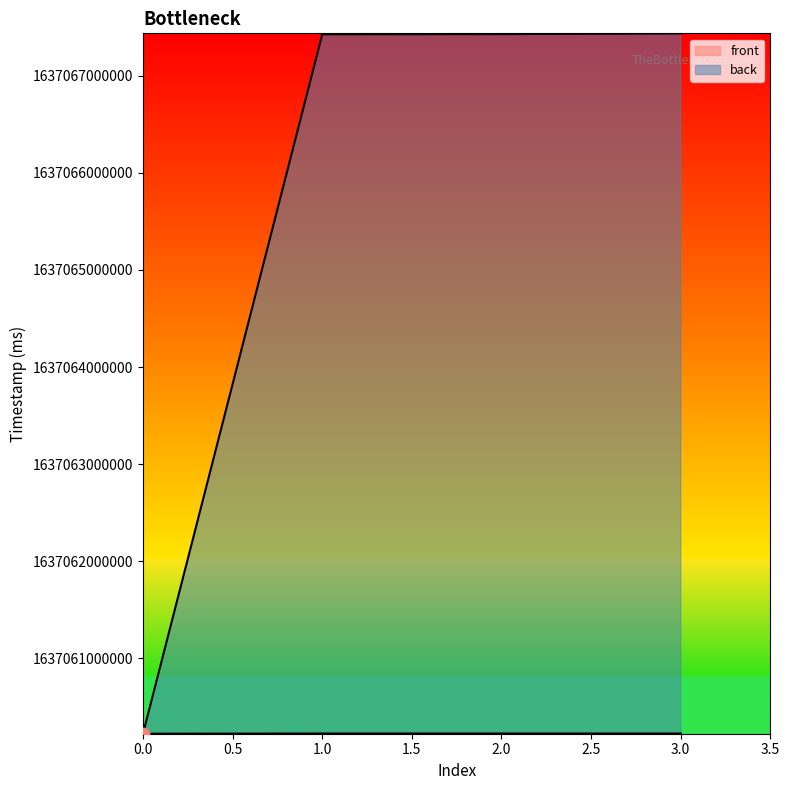

Between 2.0 and 3.0, which is larger?

3.0